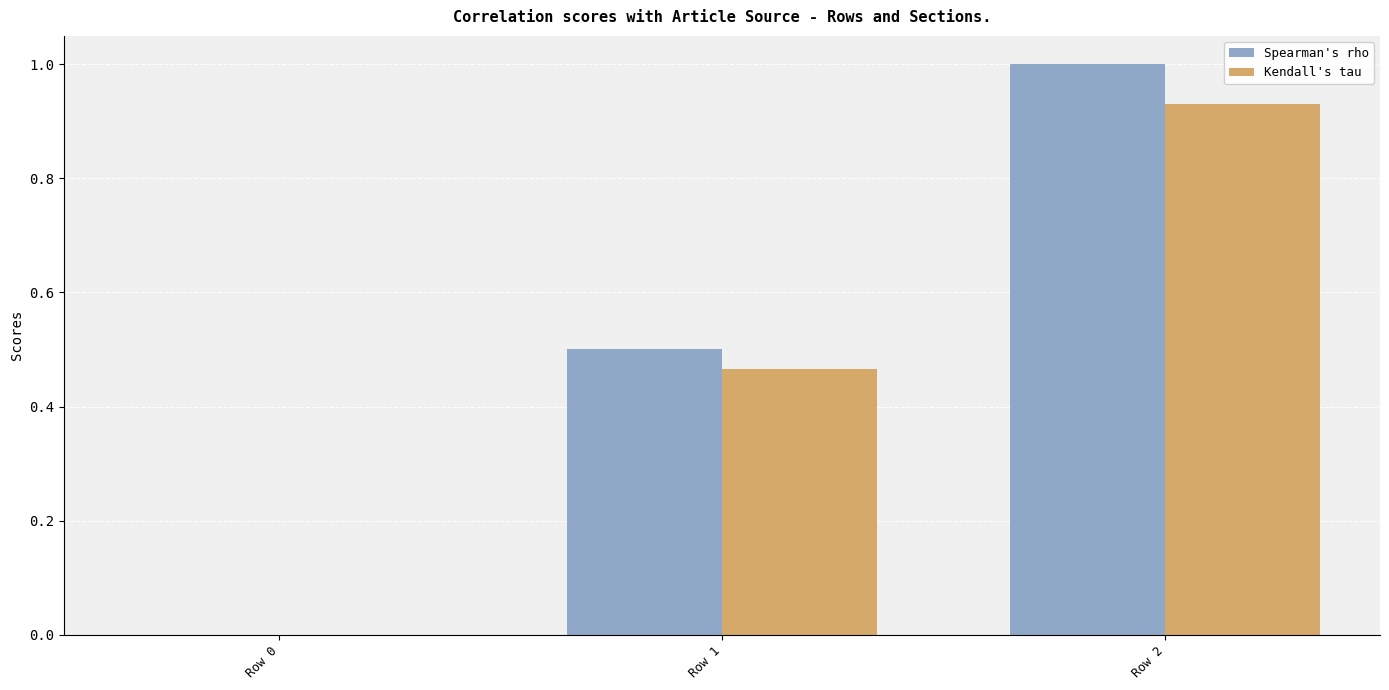

Is the value of Spearman's rho at Row 2 greater than the value of Kendall's tau at Row 0?

Yes